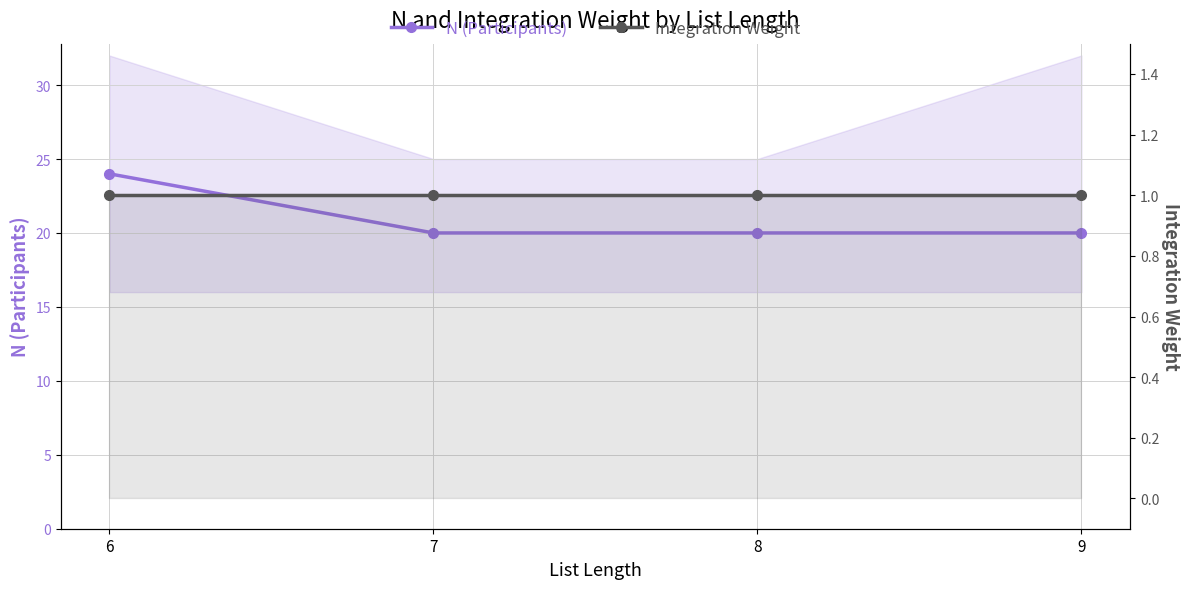

At which label is Integration Weight closest to 1?

6